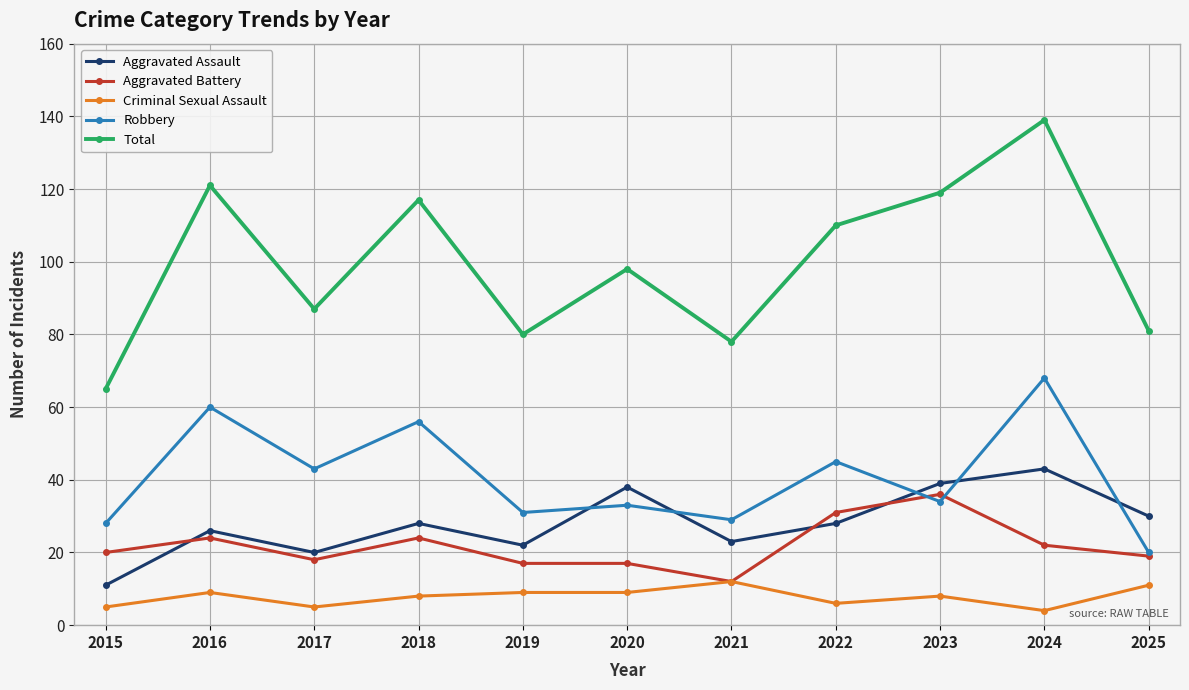

At which label does Robbery reach its peak?

2024